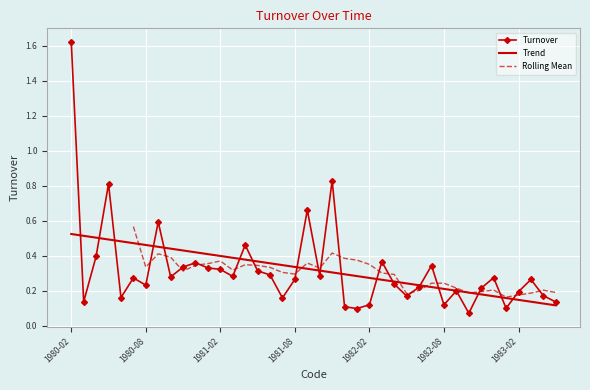

At which label does Turnover reach its peak?

1980-02